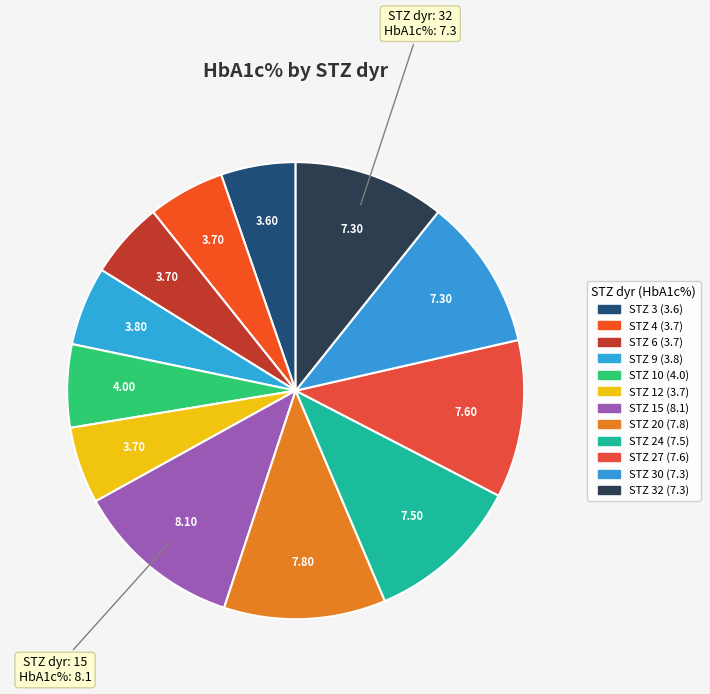

How many slices are in this pie chart?

12